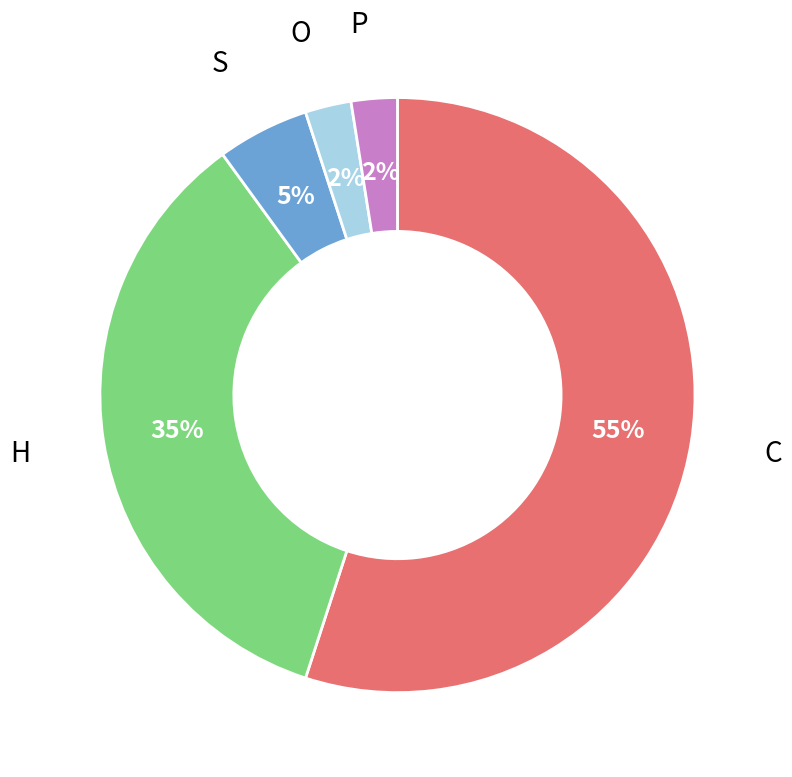

Which category accounts for the majority?

C